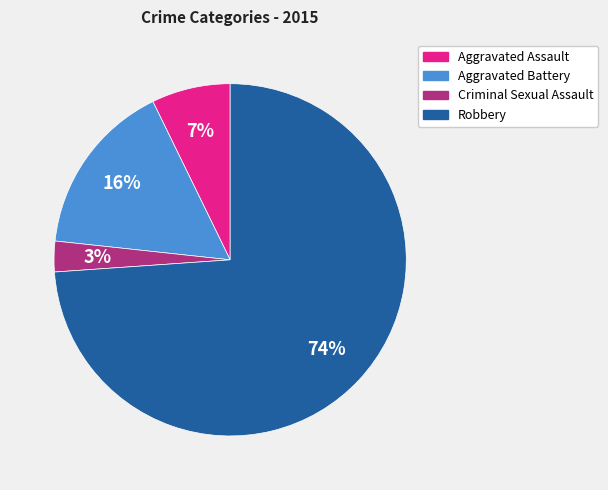

Which category has the smallest portion of the pie?

Criminal Sexual Assault